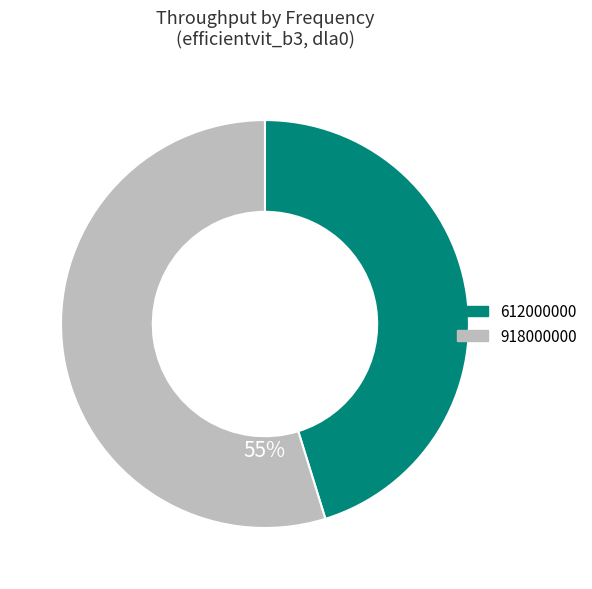

To the nearest percent, what is the average slice percentage?

50%